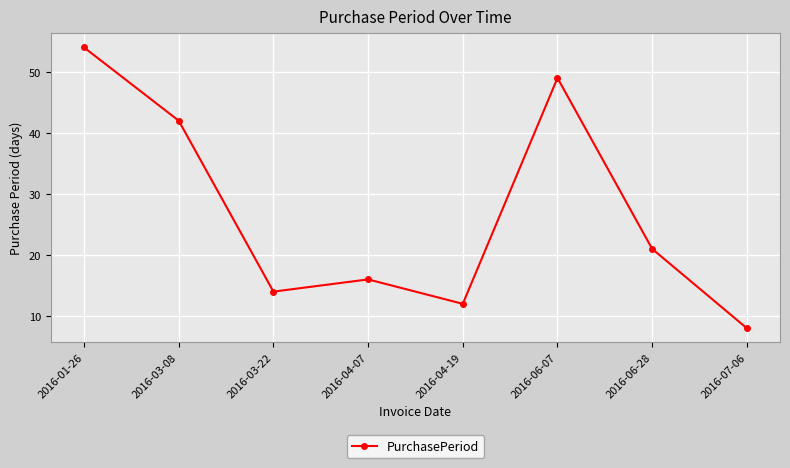

What is the change in value from 2016-01-26 to 2016-04-19?

-42